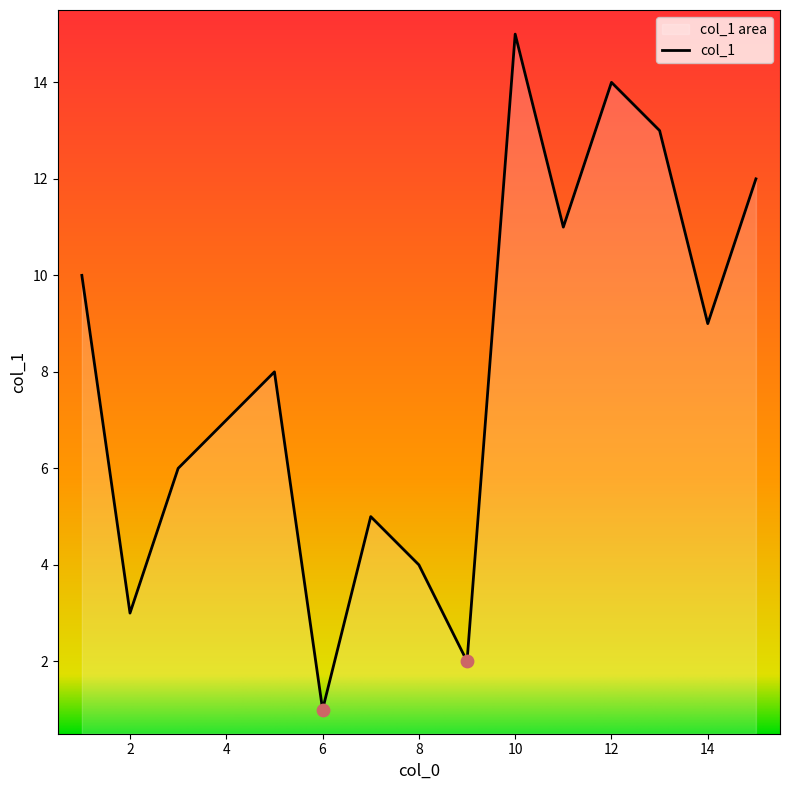

What is the change in value from 6 to 4?

+6